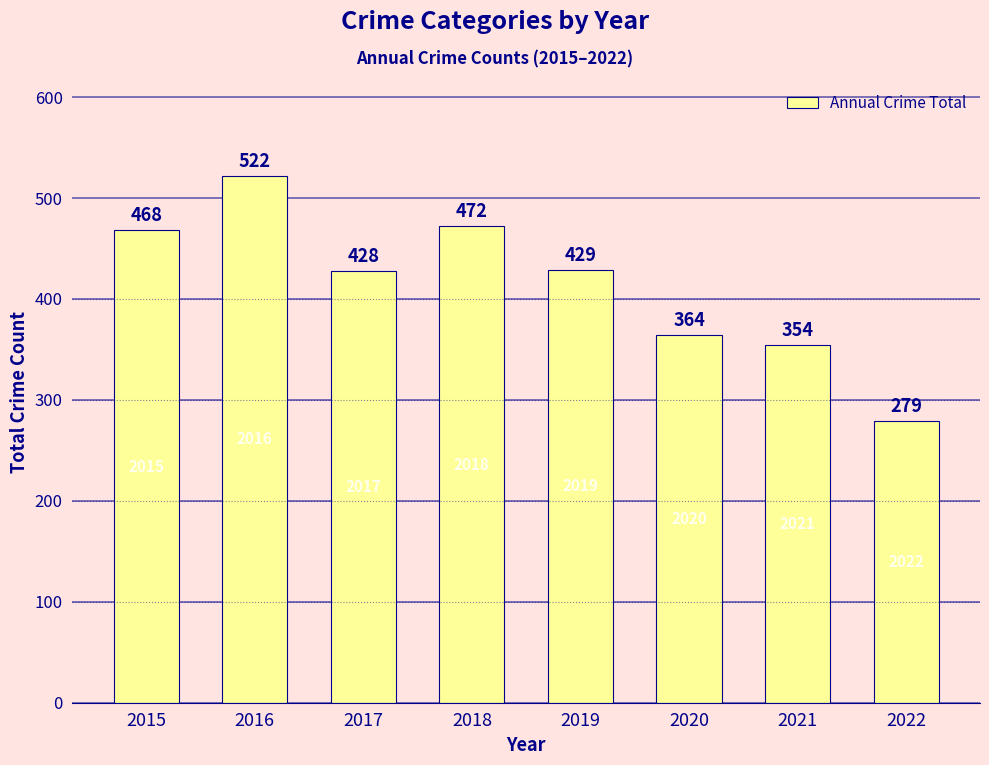

What is the sum of the values at 2018 and 2017?

900